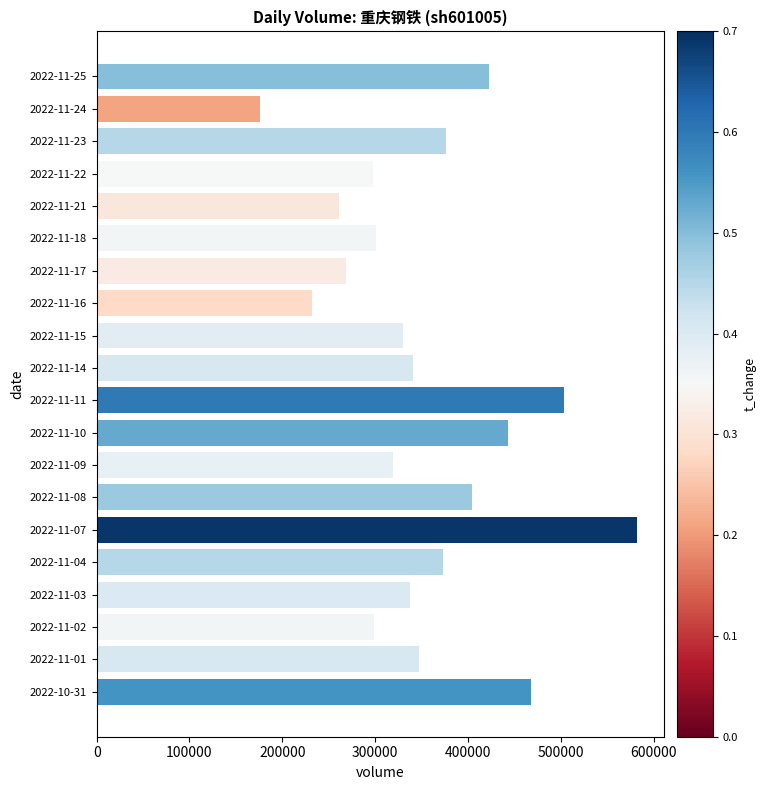

Which label corresponds to the smallest value in the chart?

2022-11-24